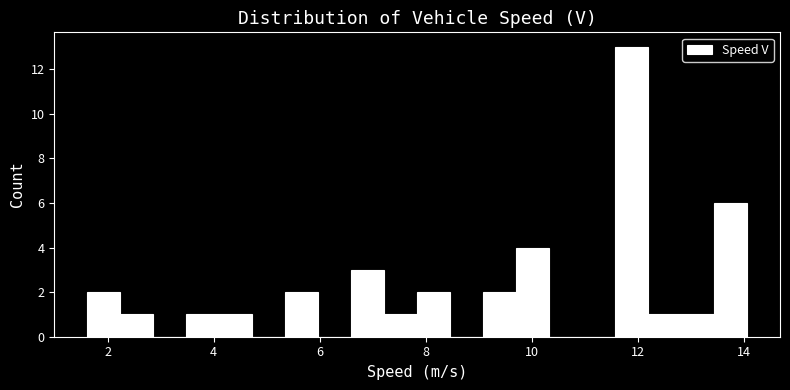

Around what value on the x-axis is the tallest bar? Give the approximate position of its centre, as read against the axis.

11.8